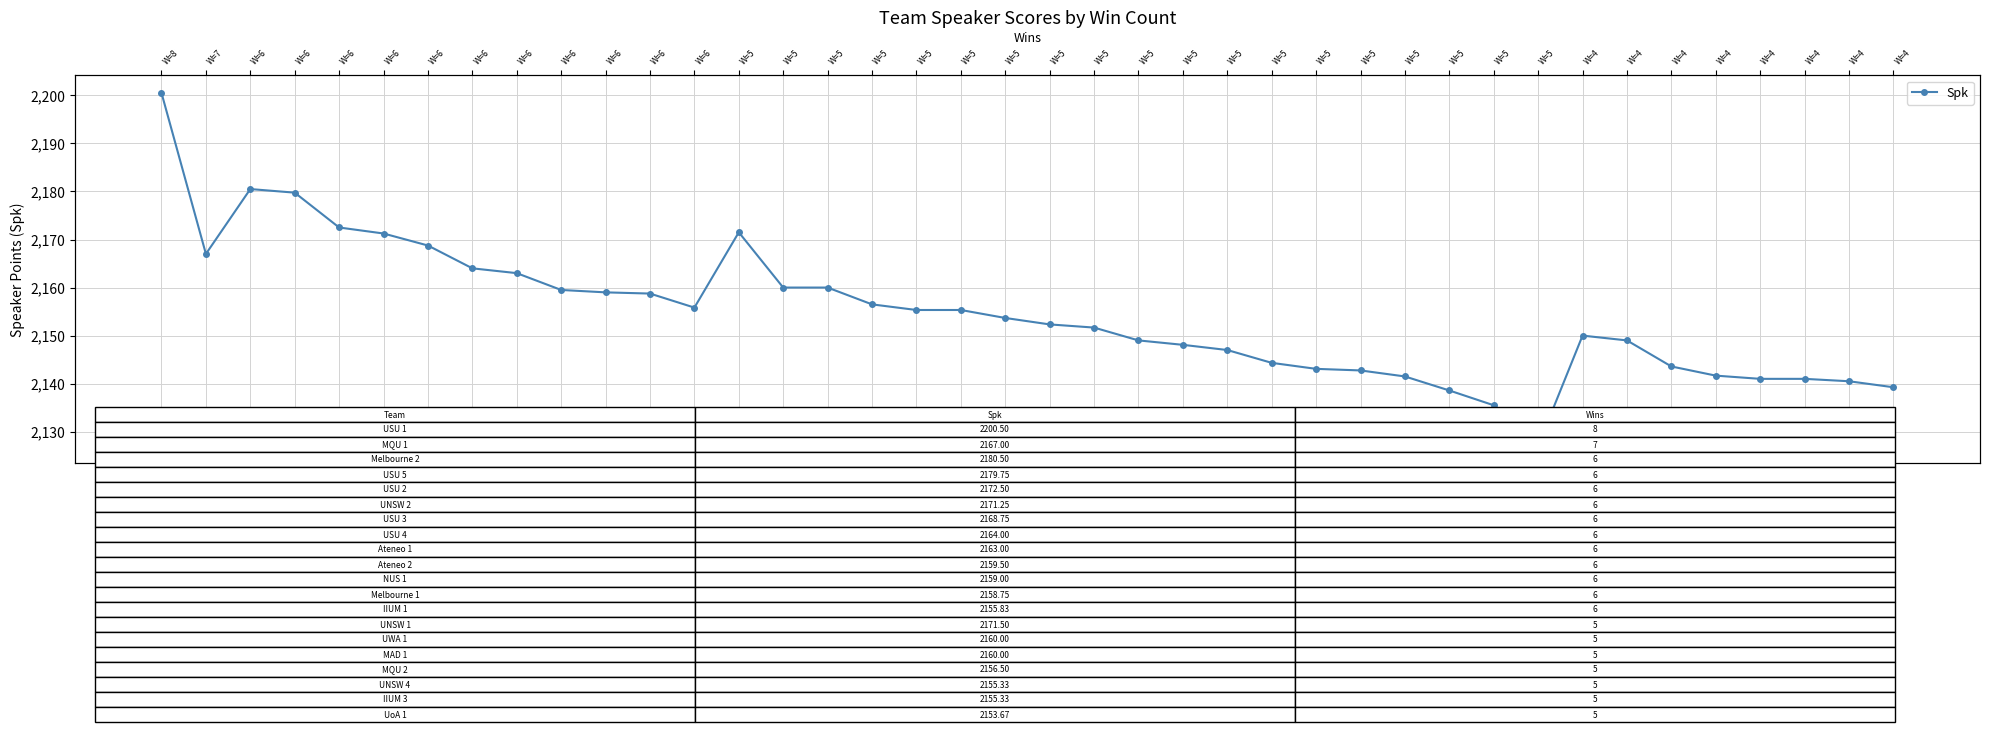

List the labels in order of value, largest first.

1, 3, 4, 5, 14, 6, 7, 2, 8, 9, 15, 16, 10, 11, 12, 17, 13, 18, 19, 20, 21, 22, 33, 23, 34, 24, 25, 26, 35, 27, 28, 36, 29, 37, 38, 39, 40, 30, 31, 32